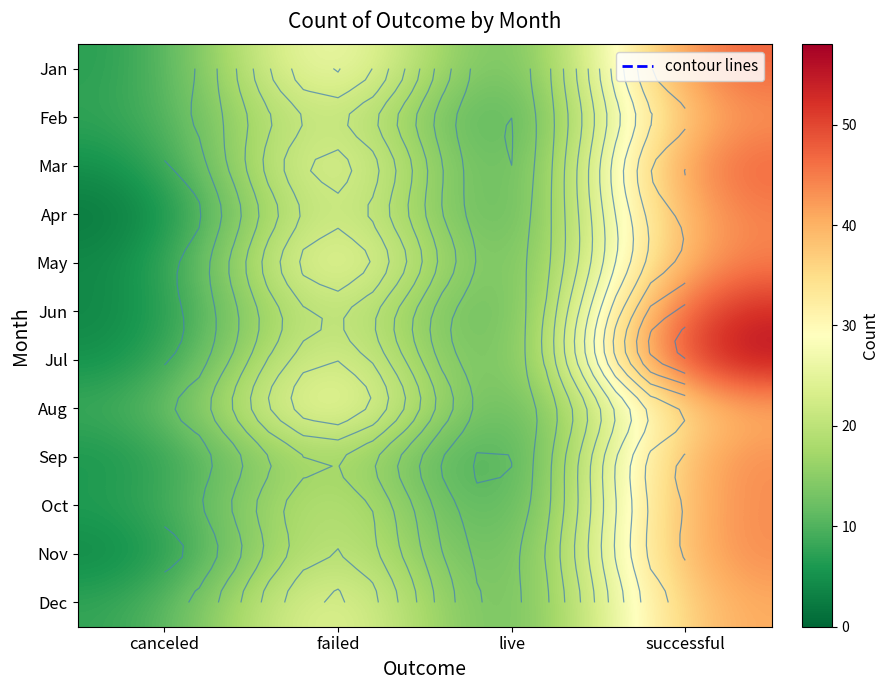

Rank the series by their maximum value, from highest to lowest.

Jul, Jun, Jan, Mar, Apr, May, Sep, Oct, Nov, Feb, Dec, Aug